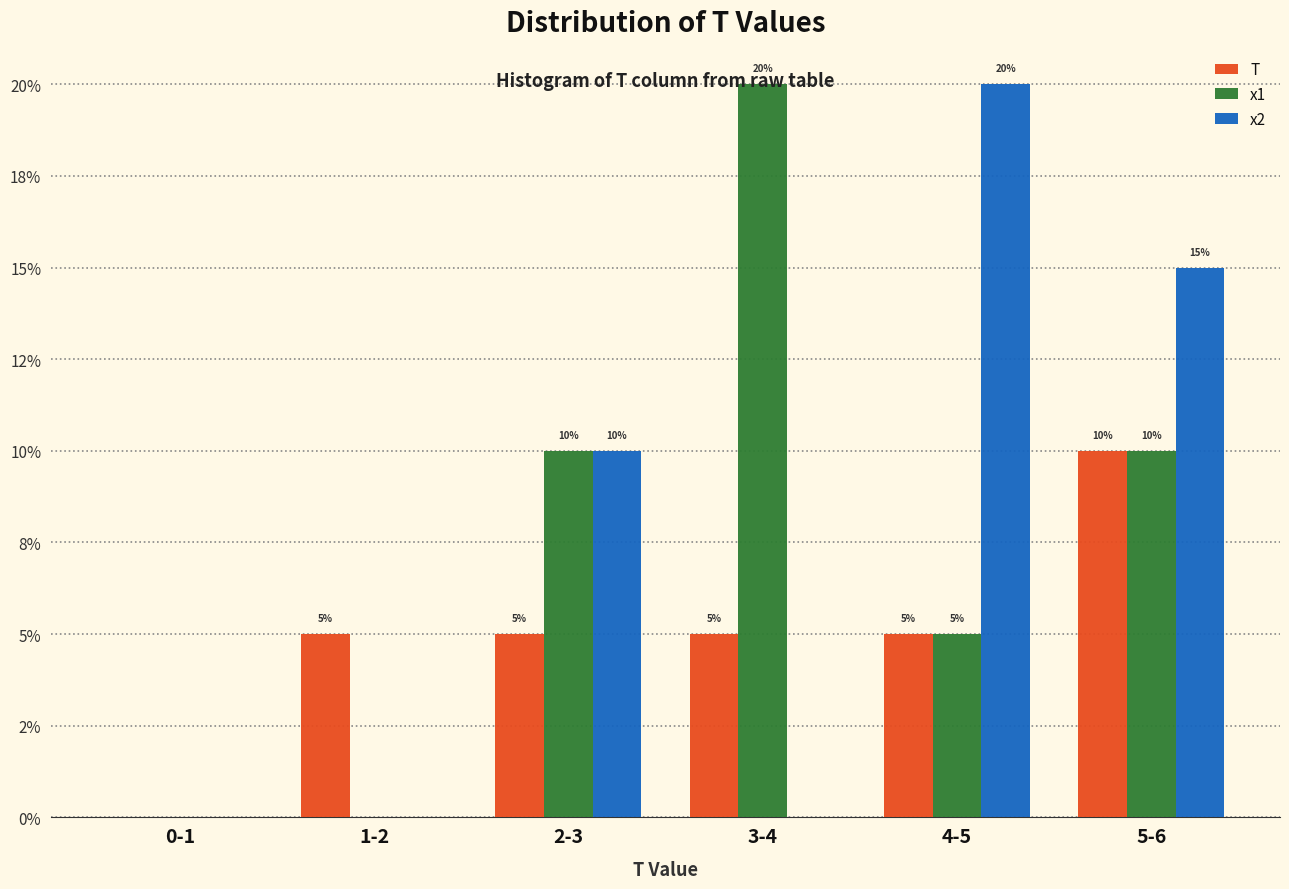

What are all the series names shown in the legend?

T, x1, x2